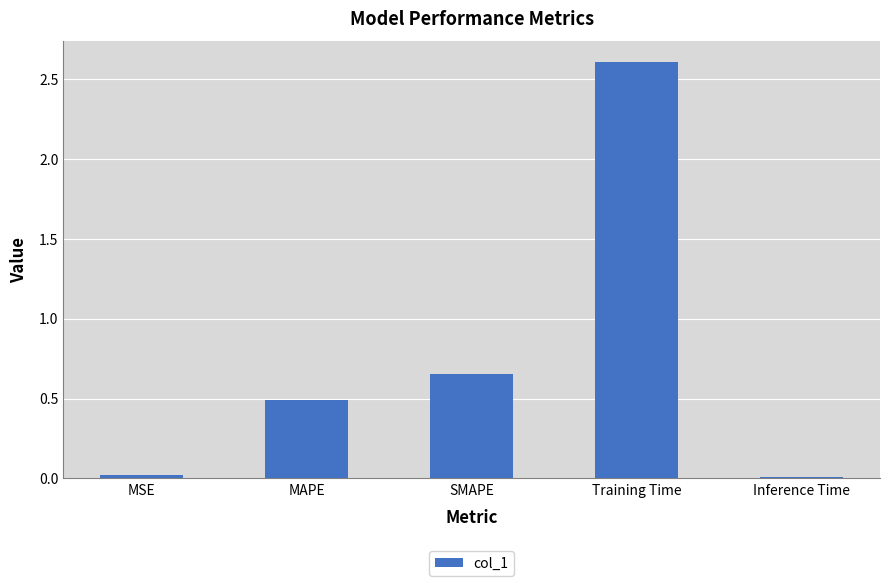

What is the difference between the second highest and minimum values?

0.6